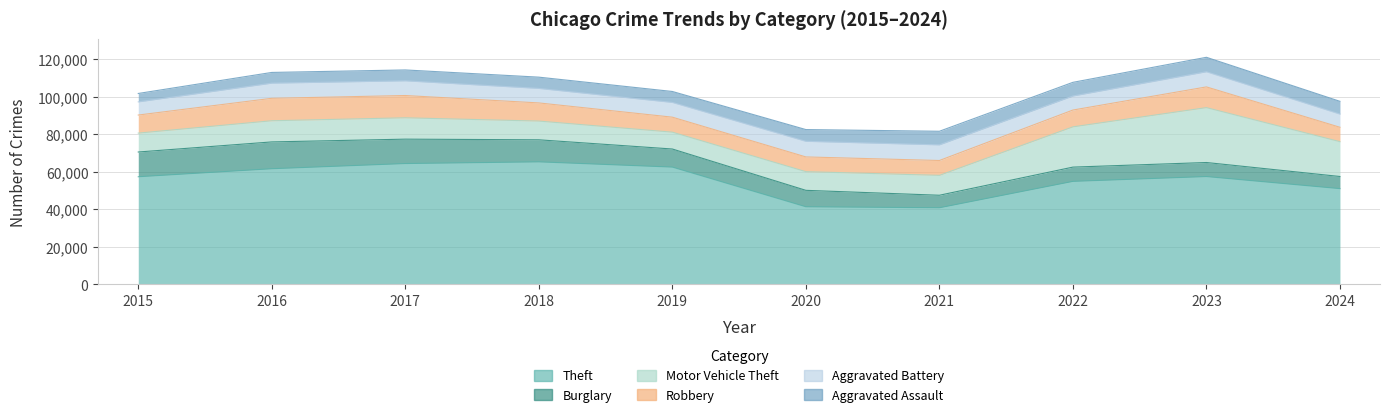

True or false: Aggravated Battery and Theft intersect in this chart.

False